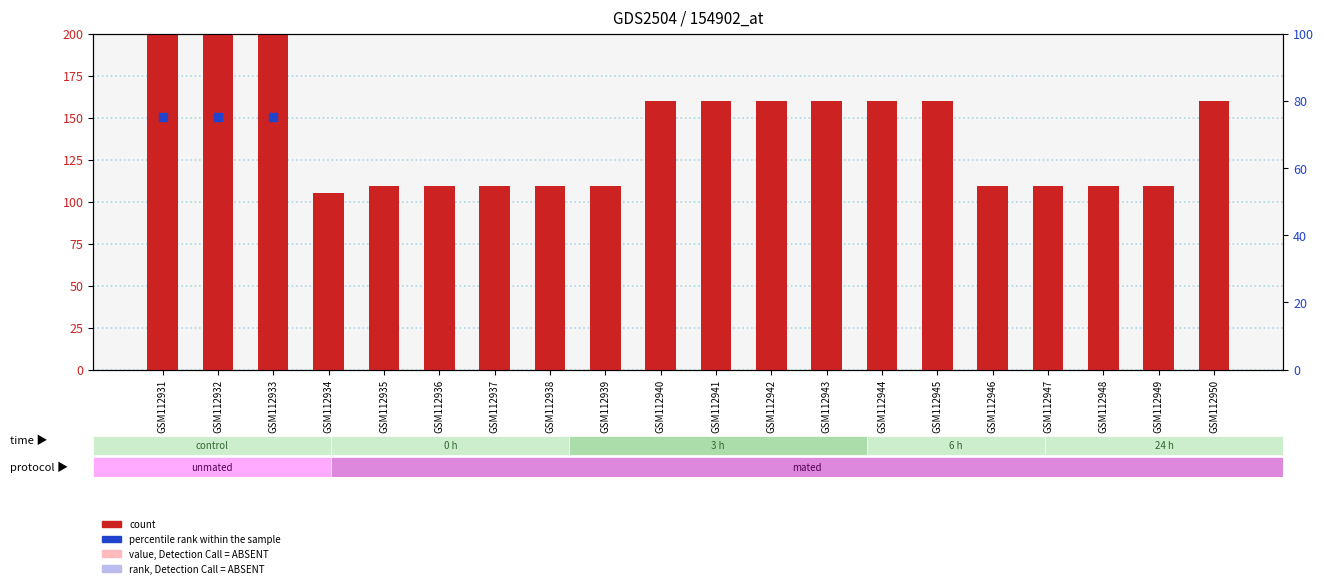

At which category is the sum across all series the highest?

GSM112933